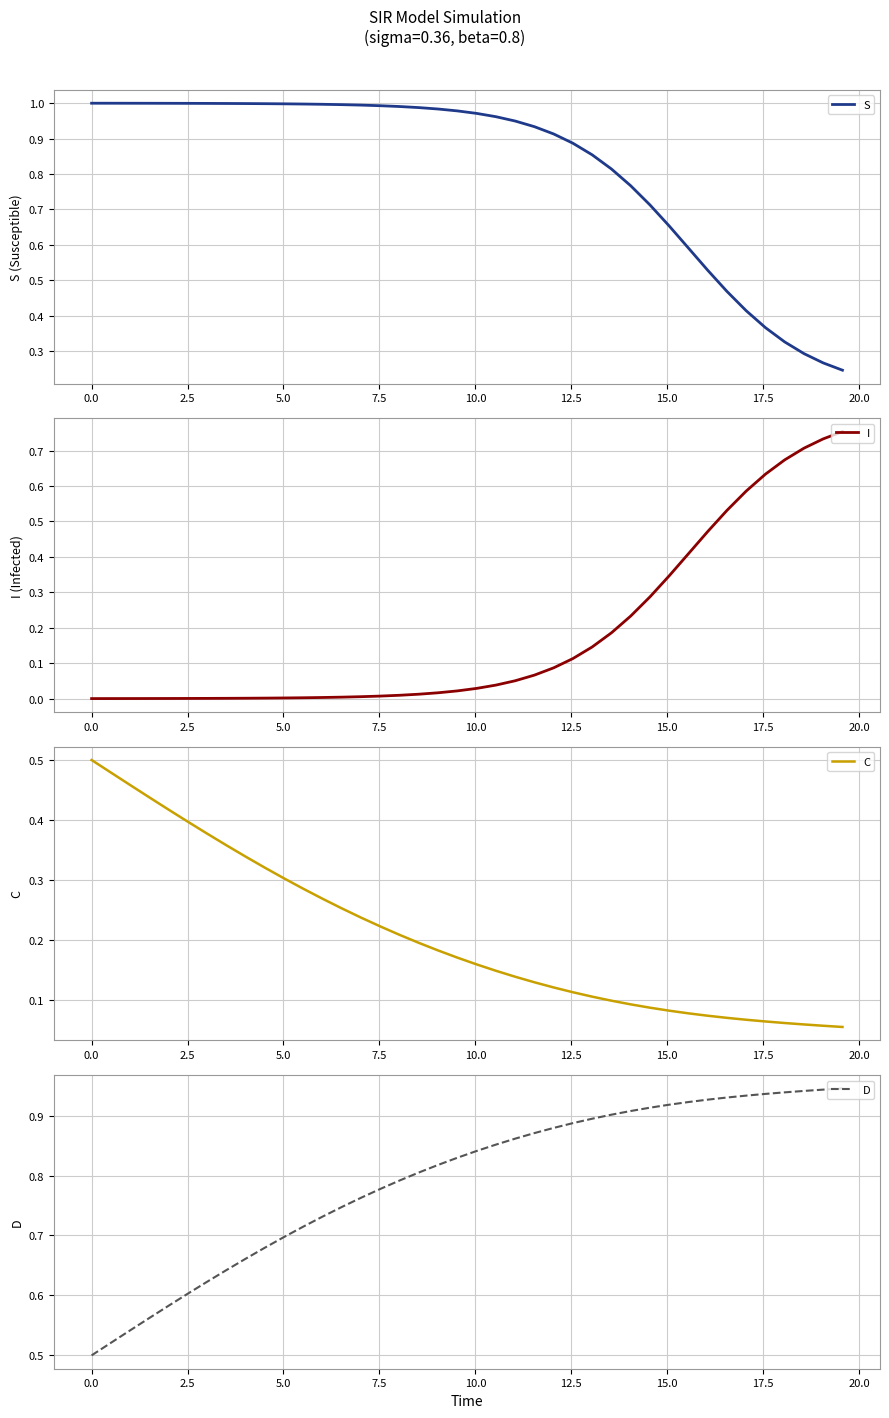

Does the chart have visible grid lines?

Yes